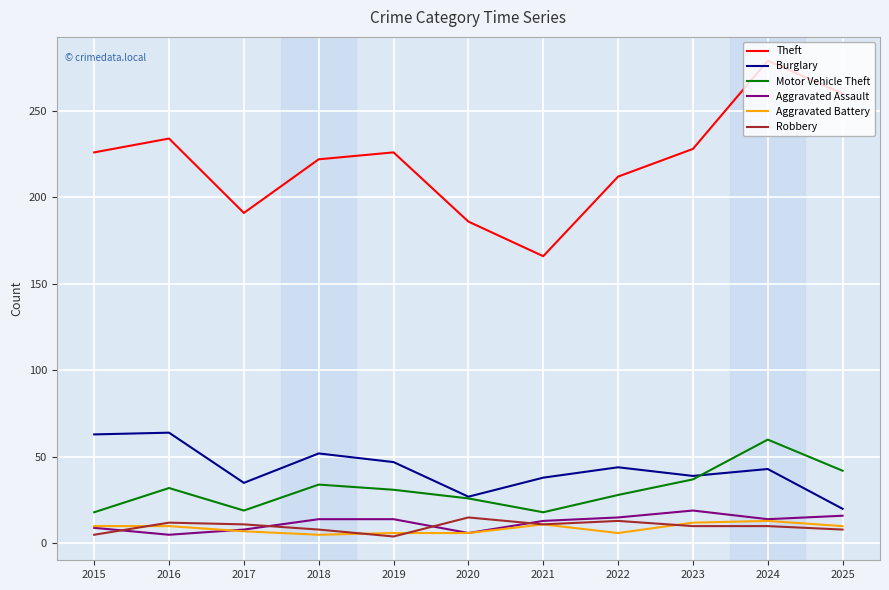

What is the average value of the Burglary series?

43